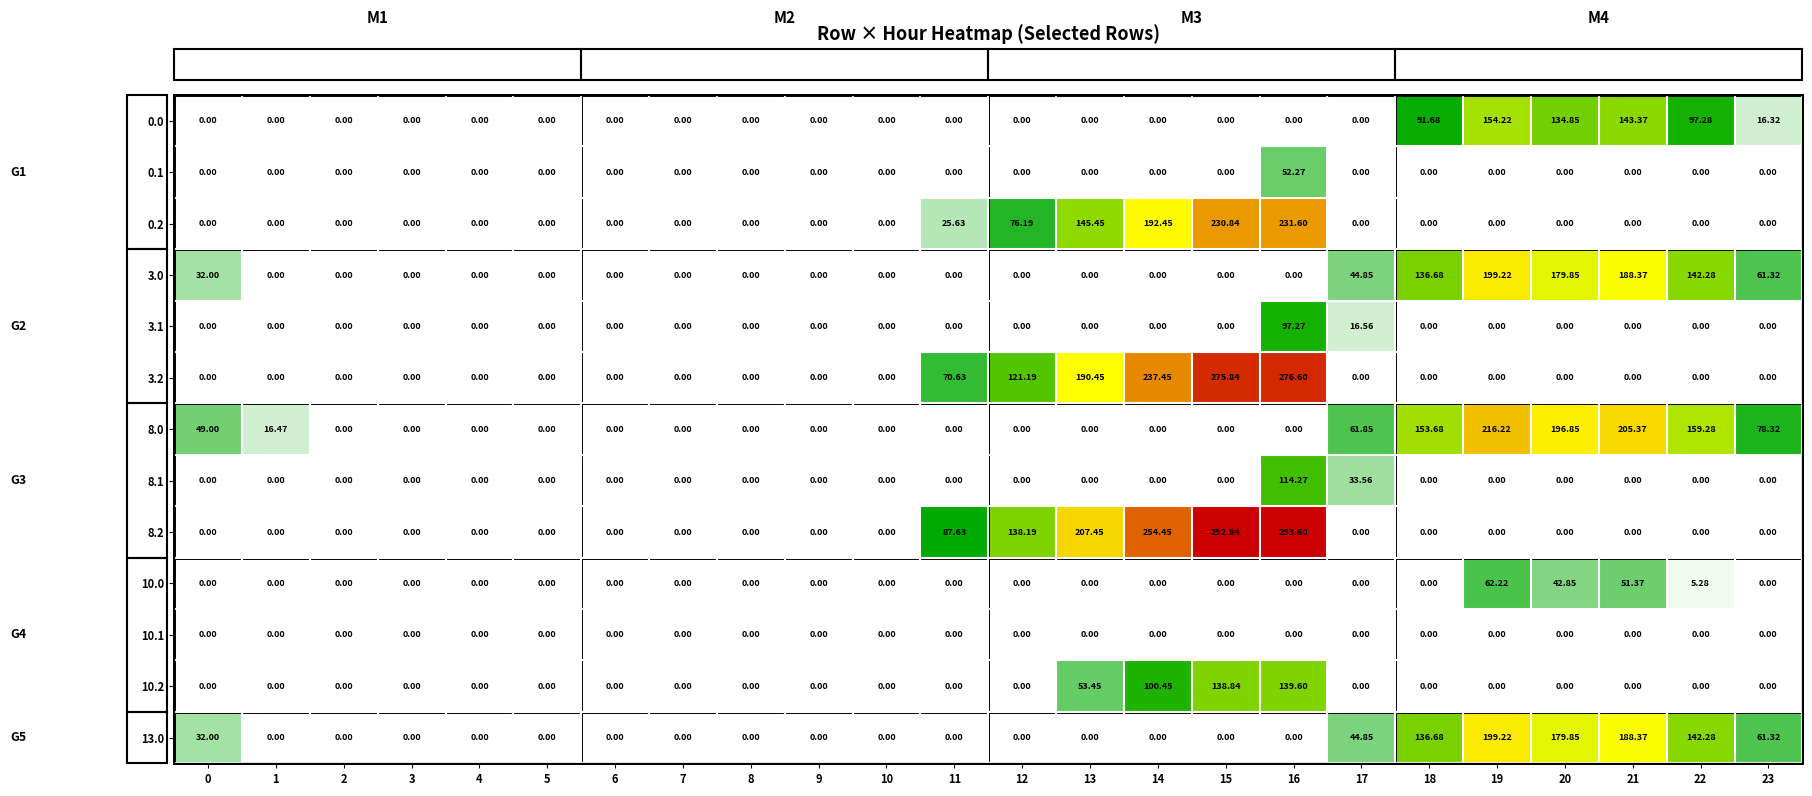

At which category is the sum across all series the highest?

16